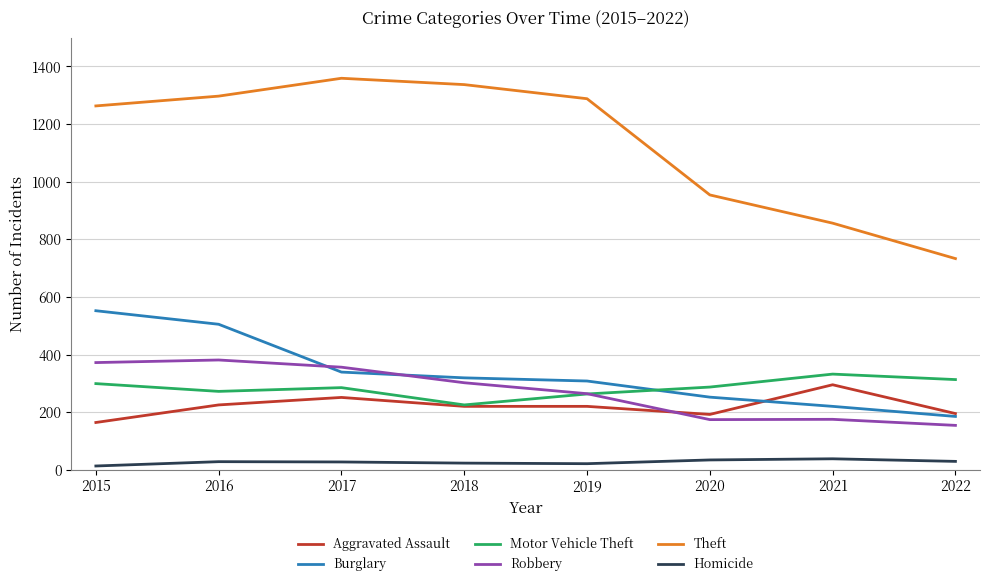

Which series has the largest total across all categories?

Theft